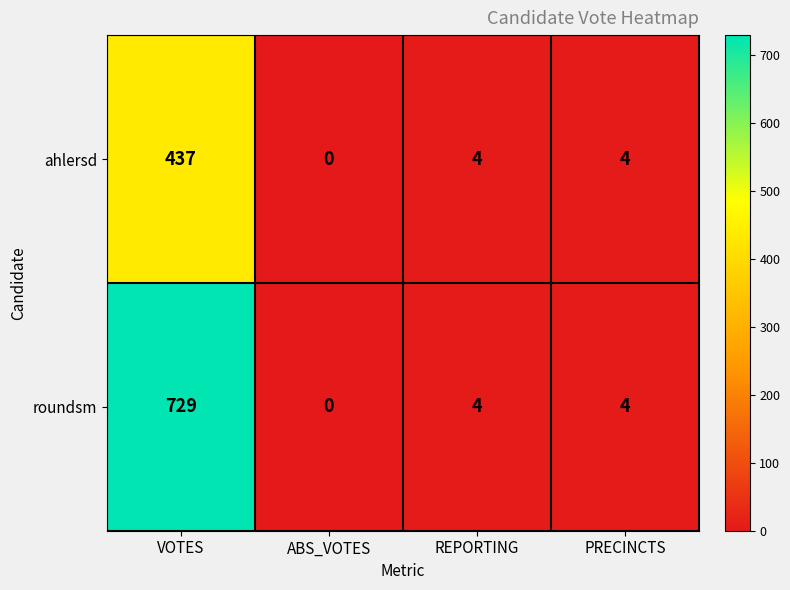

Reading left to right, what are all the values shown in this chart?

ahlersd: VOTES=437	ABS_VOTES=0	REPORTING=4	PRECINCTS=4
roundsm: VOTES=729	ABS_VOTES=0	REPORTING=4	PRECINCTS=4